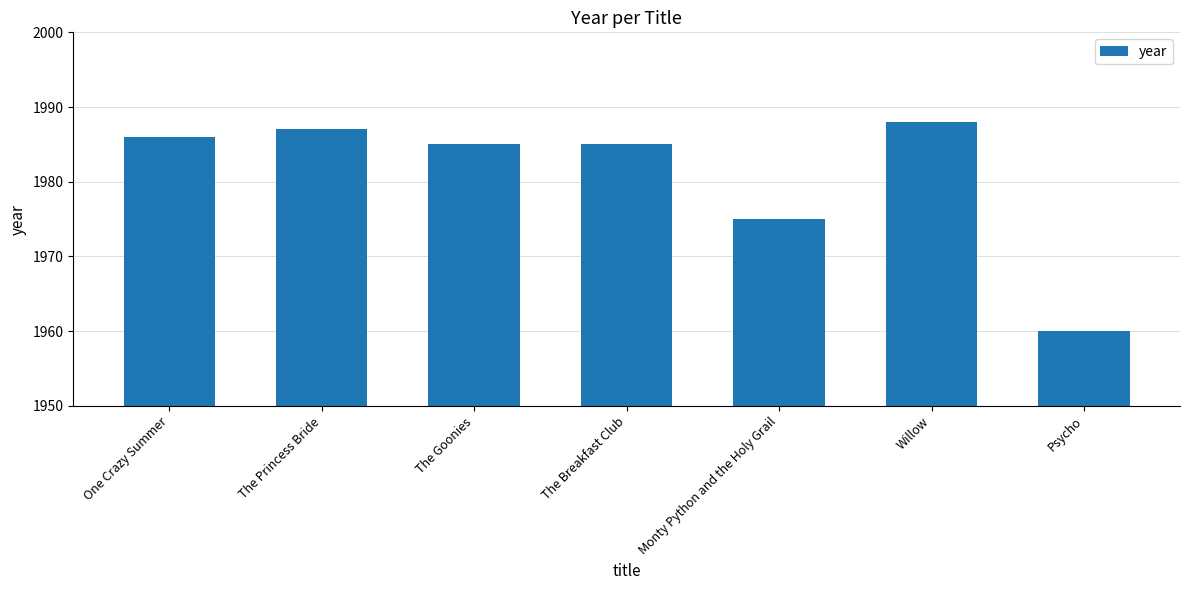

What is the difference between the values at The Goonies and One Crazy Summer?

1